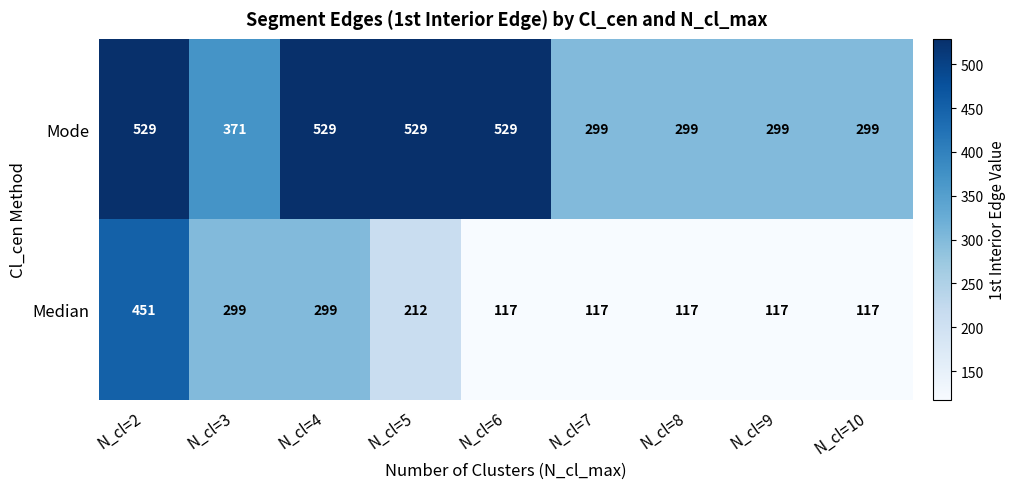

How many data points does each series have?

9